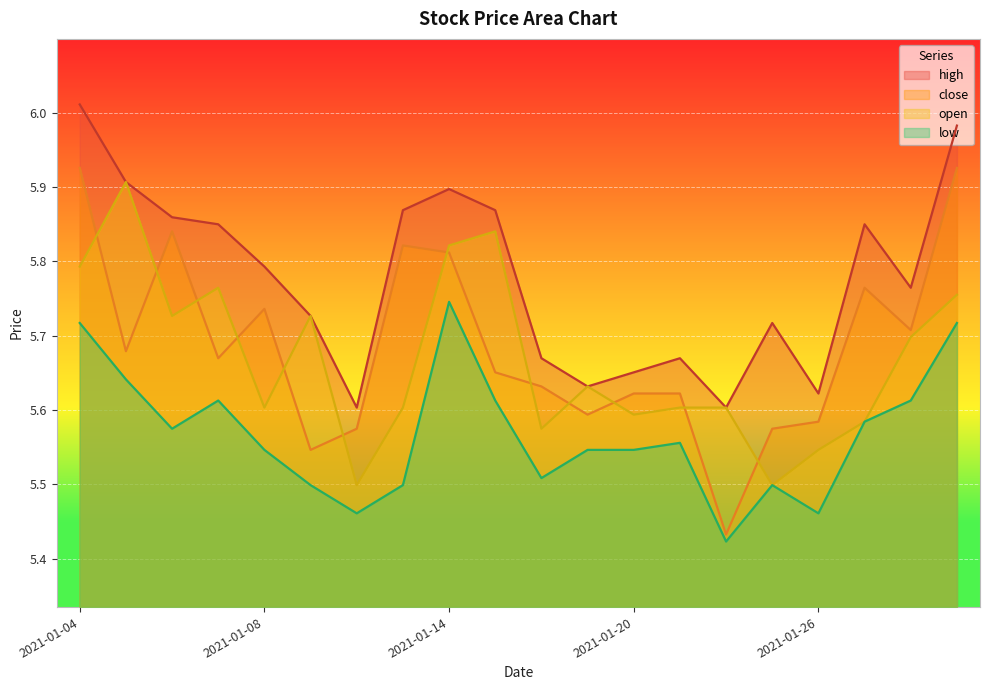

What is the difference between the maximum and minimum values in the low series?

0.3